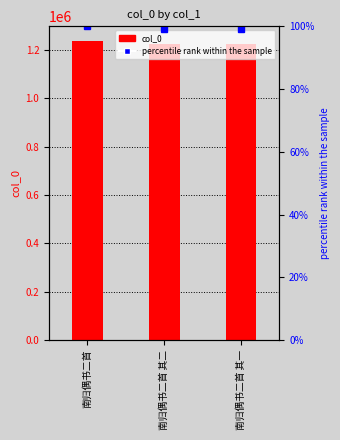

What is the label of the 3rd bar from the left?

南归偶书二首 其一